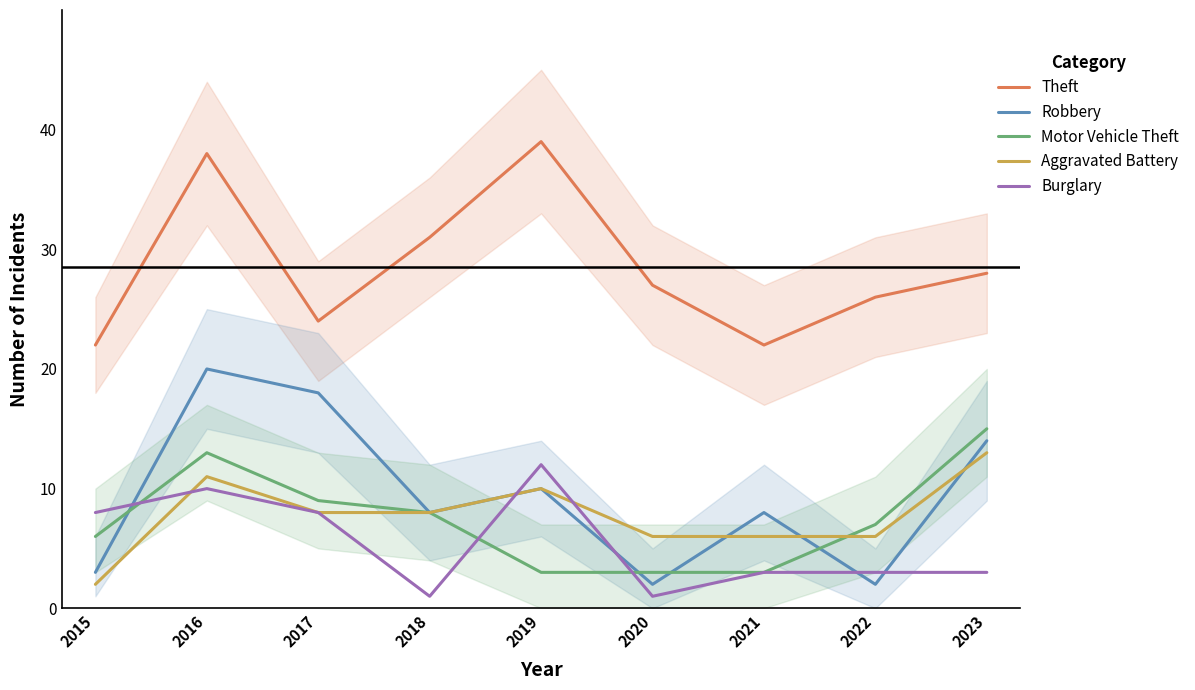

How many lines are shown in the chart?

5